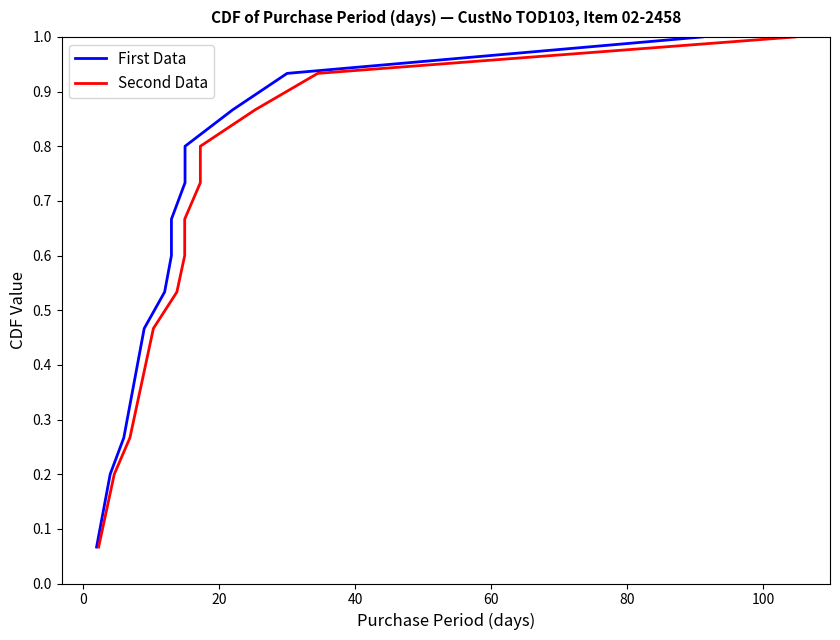

What is the label of the 5th point from the left?

60